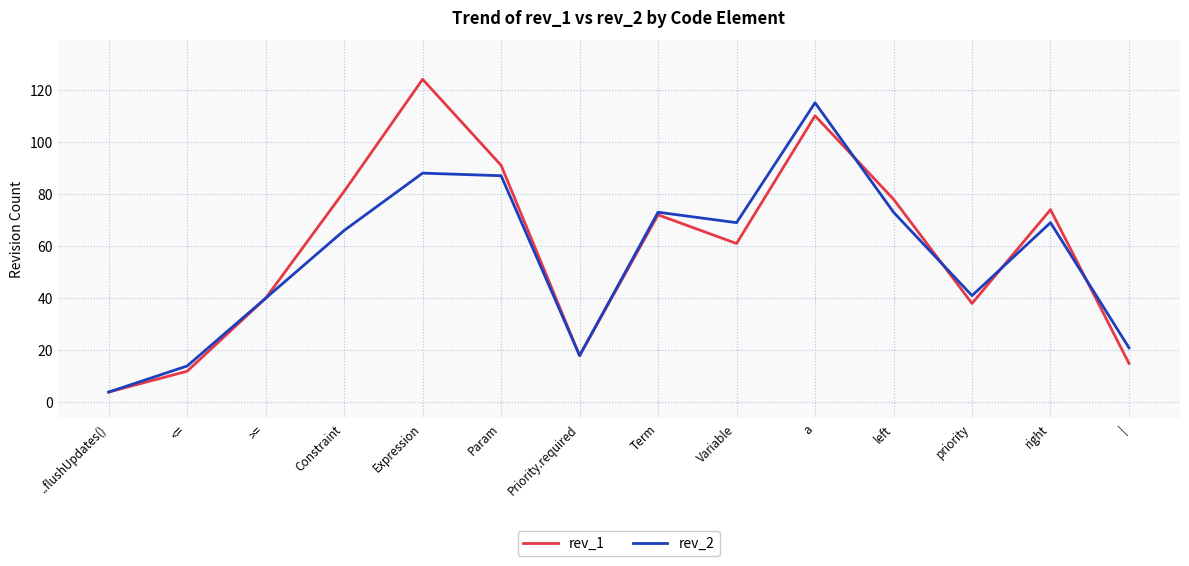

How many lines are shown in the chart?

2